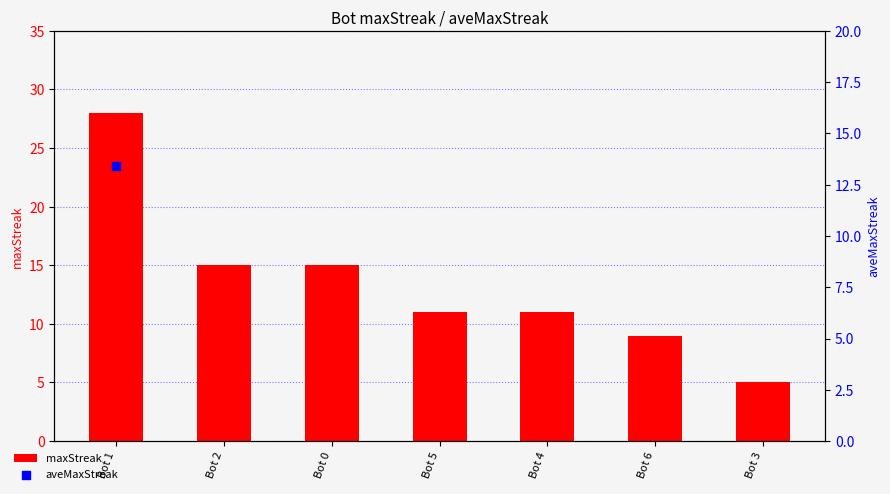

Approximately how many times larger is the value at Bot 0 compared to Bot 3?

3.0